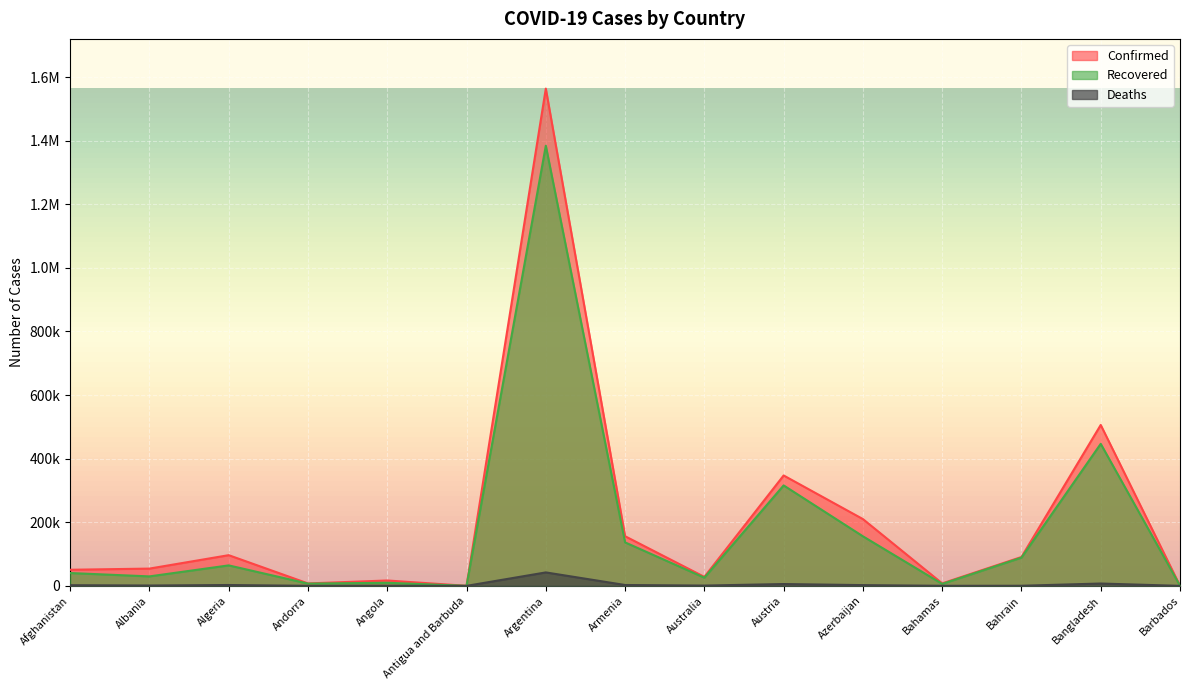

True or false: Recovered has a value of 9250 at Andorra.

False